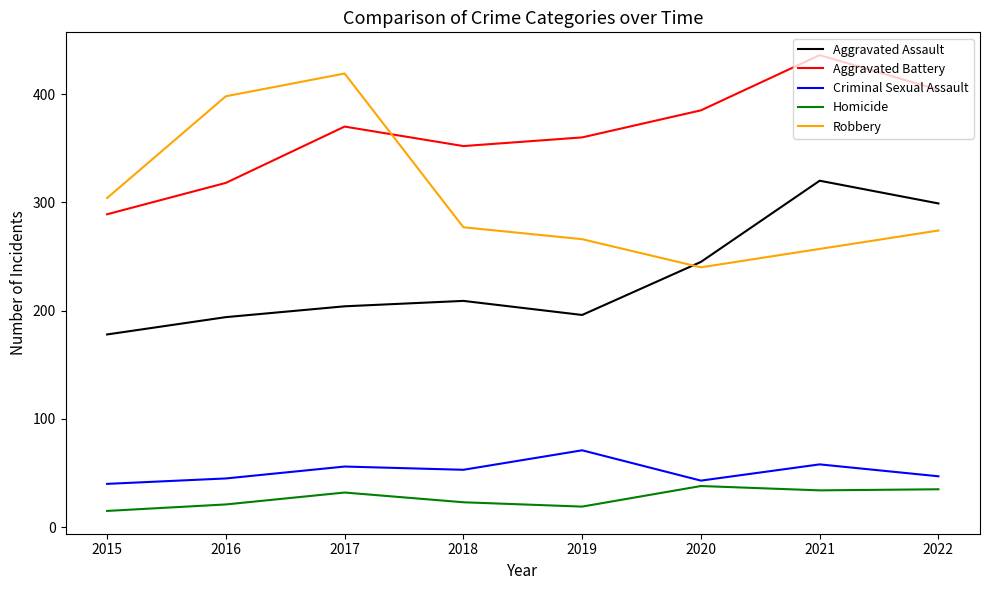

What is the approximate value of Aggravated Battery at 2015?

289